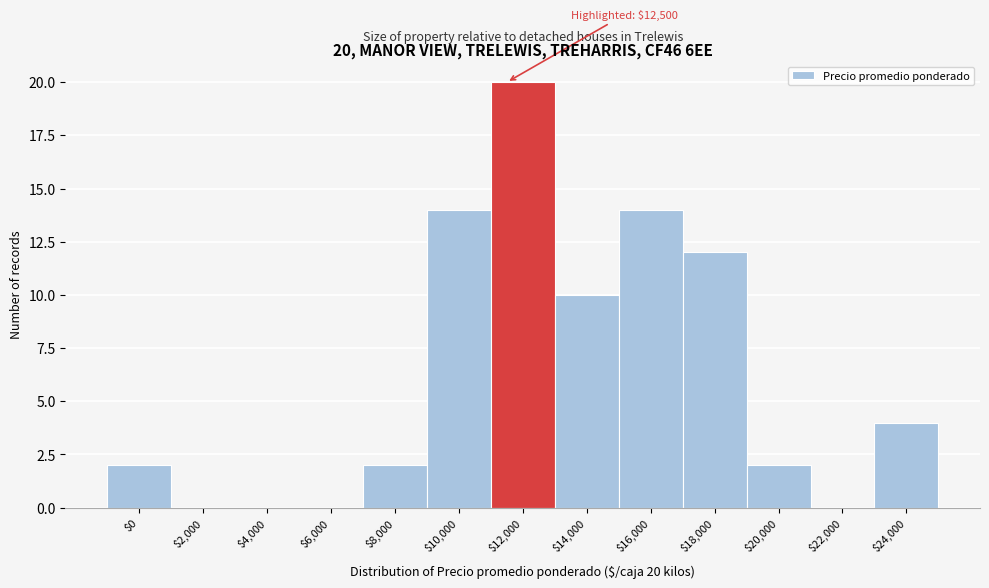

What is the sum of all values?

80